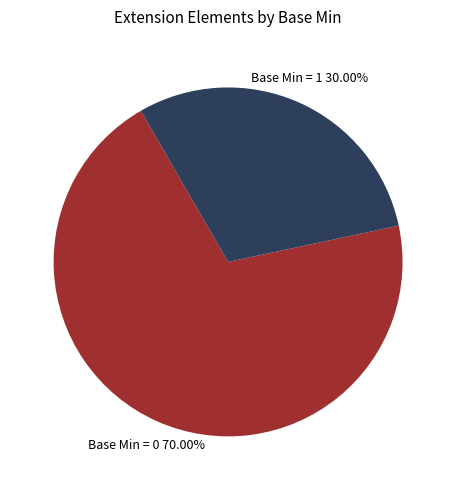

Rank the categories by value from highest to lowest.

Base Min = 0 70.00%, Base Min = 1 30.00%